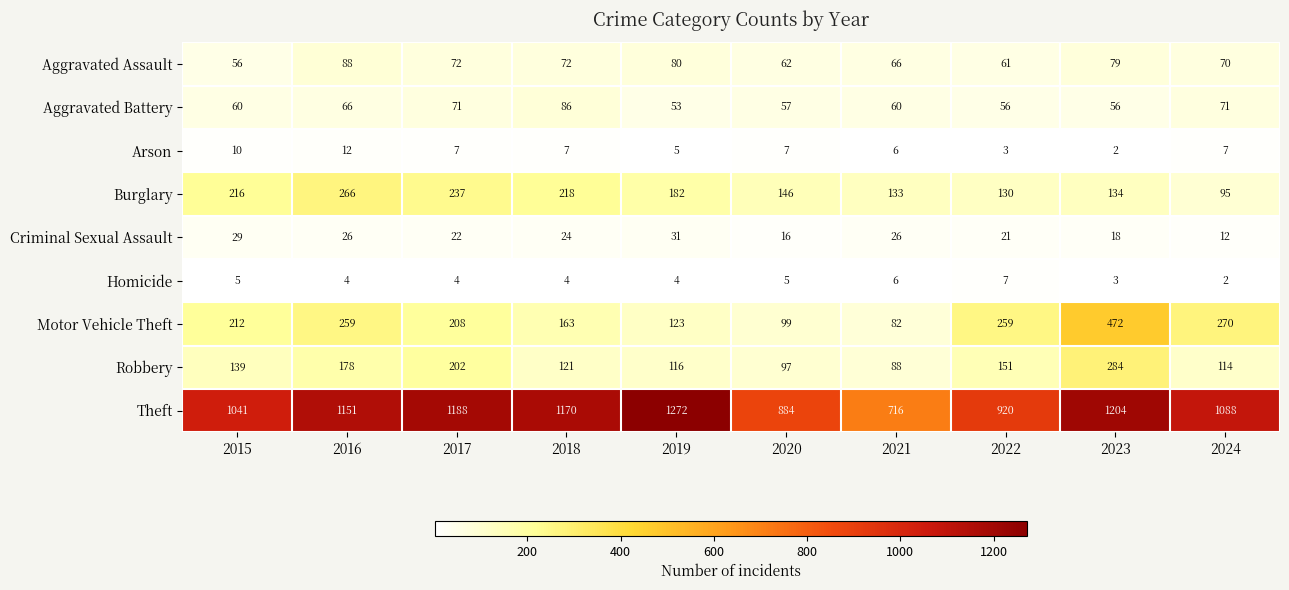

What is the smallest value displayed?

2